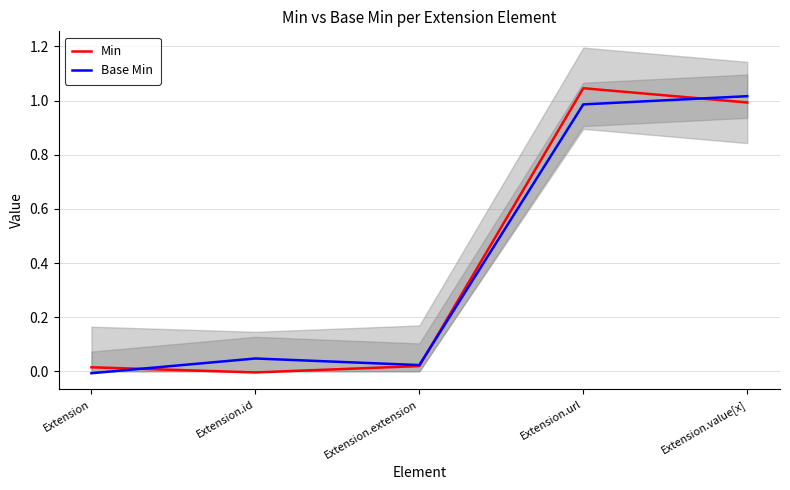

After their last crossing, which series has the higher values: Base Min or Min?

Base Min